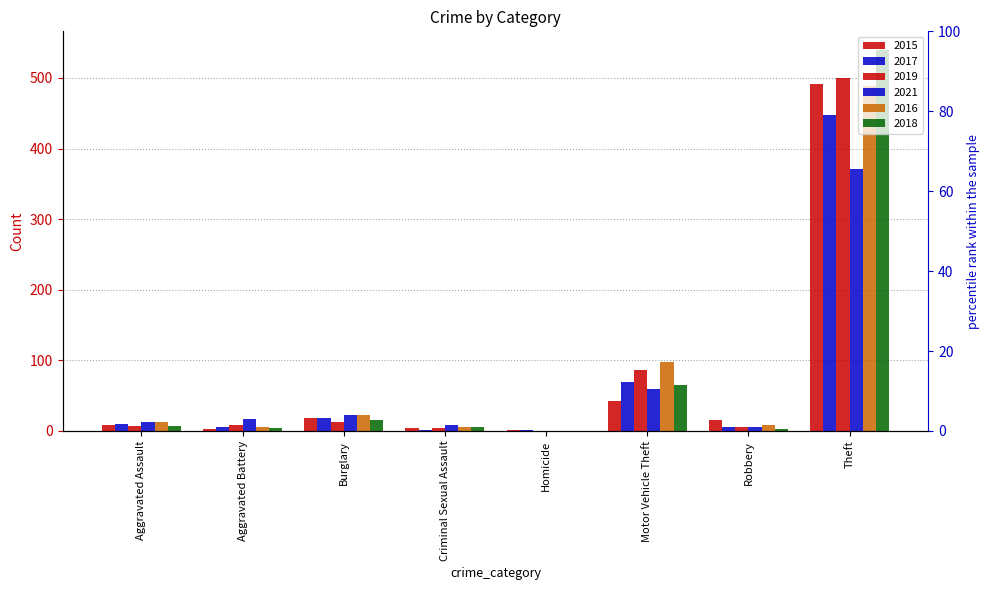

Between Theft and Robbery, which is larger?

Theft